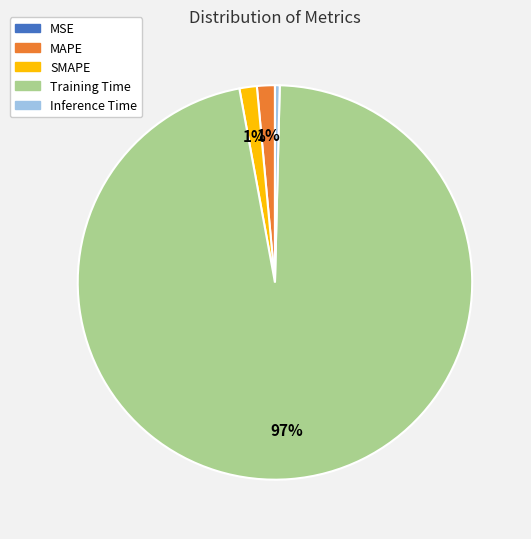

To the nearest percent, what portion does SMAPE represent?

1%